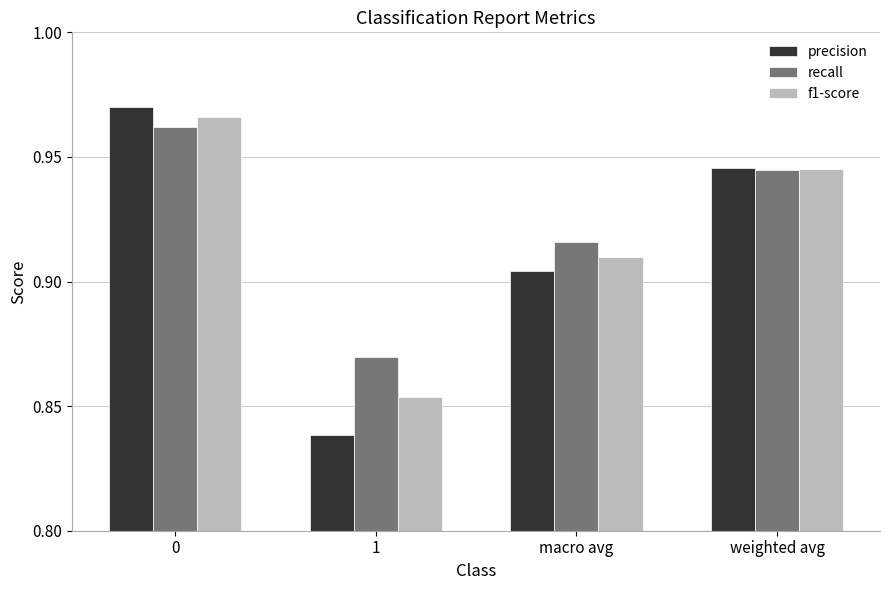

What are all the series names shown in the legend?

precision, recall, f1-score